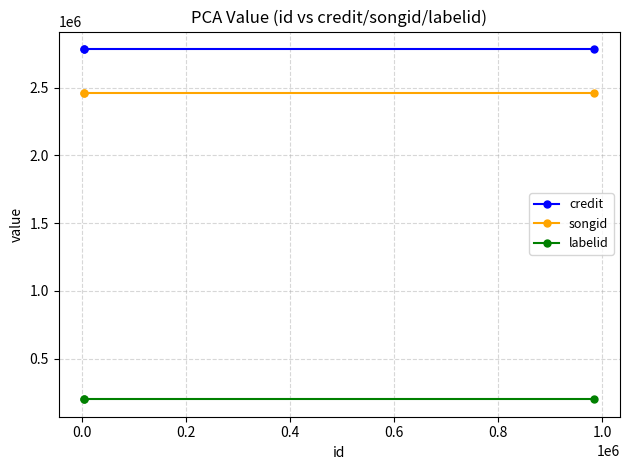

At how many categories does at least one series exceed 2273305?

3